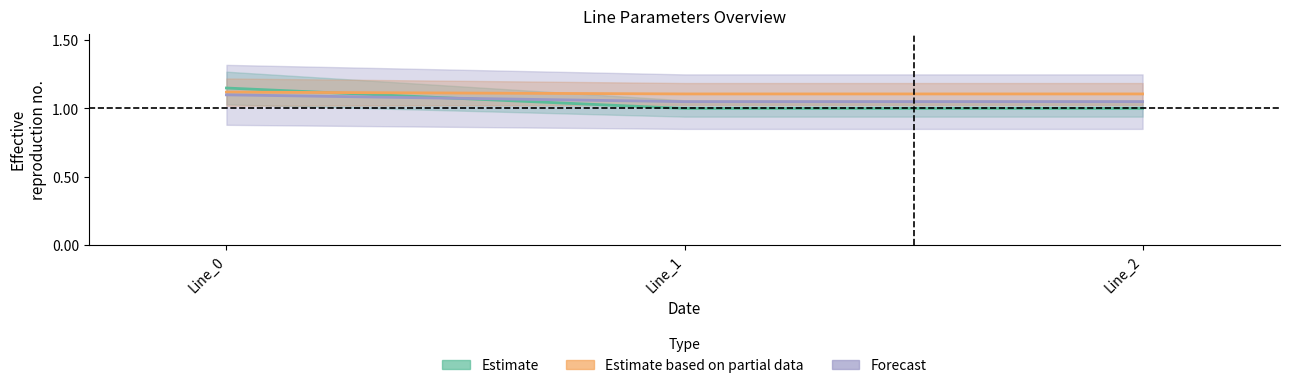

What are all the series names shown in the legend?

Estimate, Estimate based on partial data, Forecast